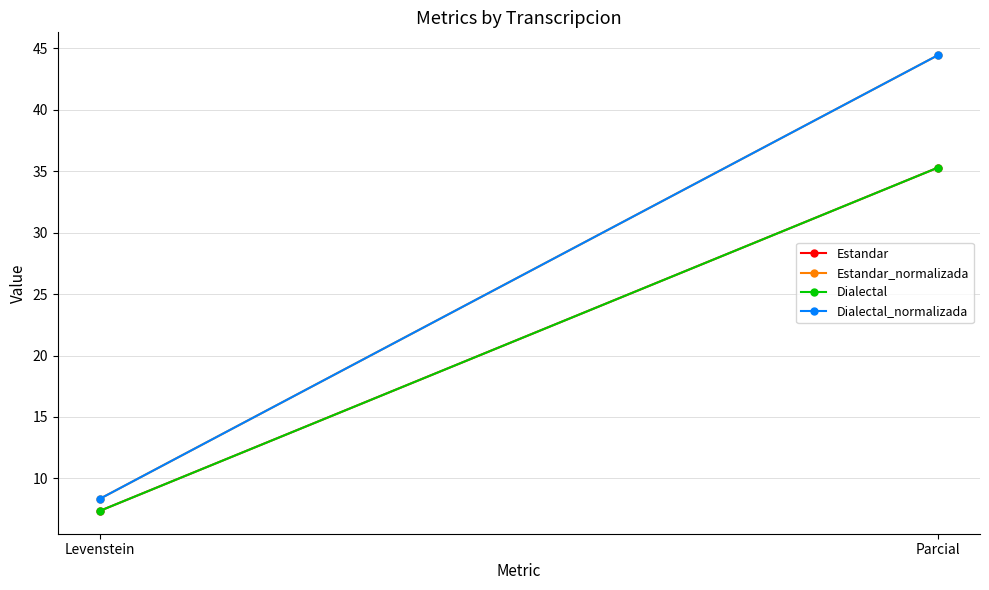

At which label does Estandar_normalizada reach its peak?

Parcial